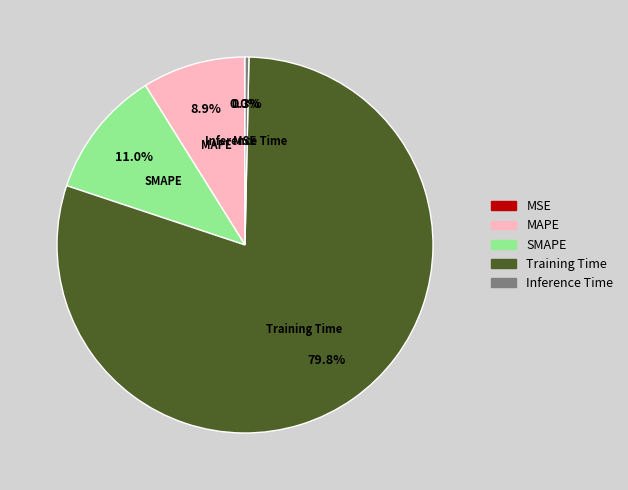

Between Inference Time and MAPE, which is larger?

MAPE